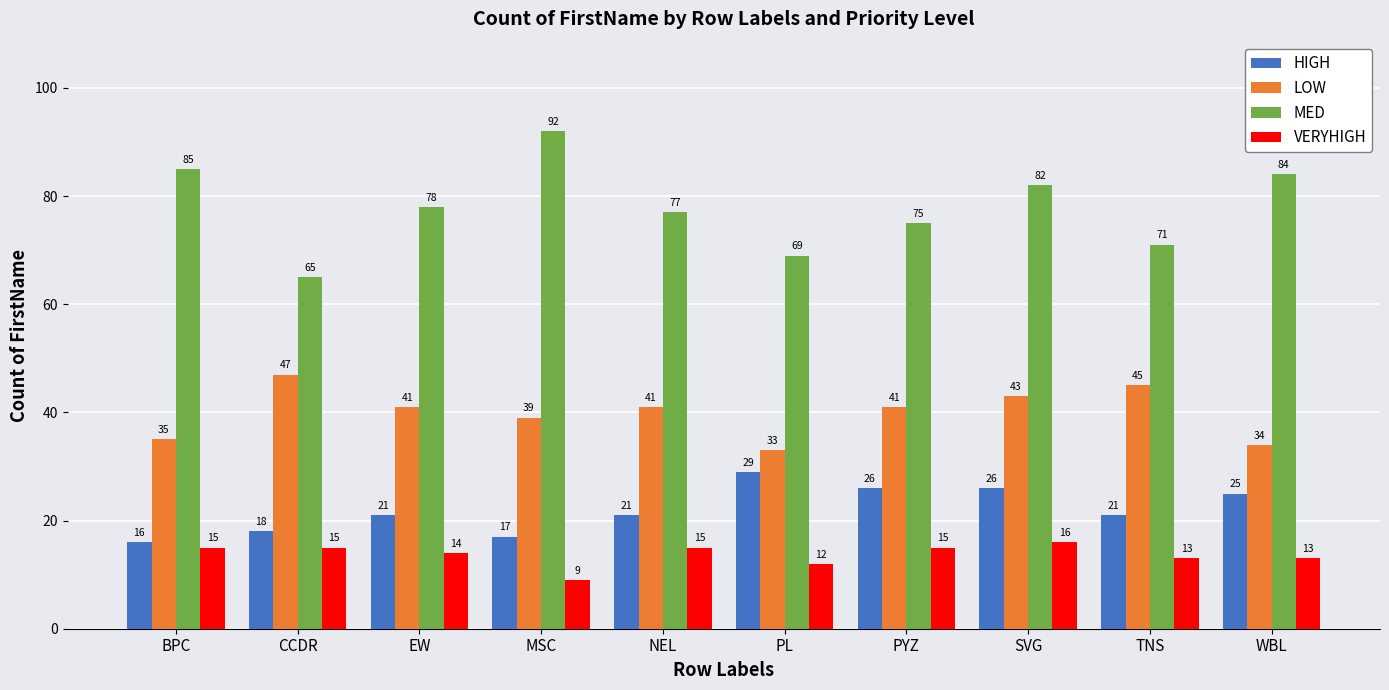

How many distinct data groups are displayed?

4